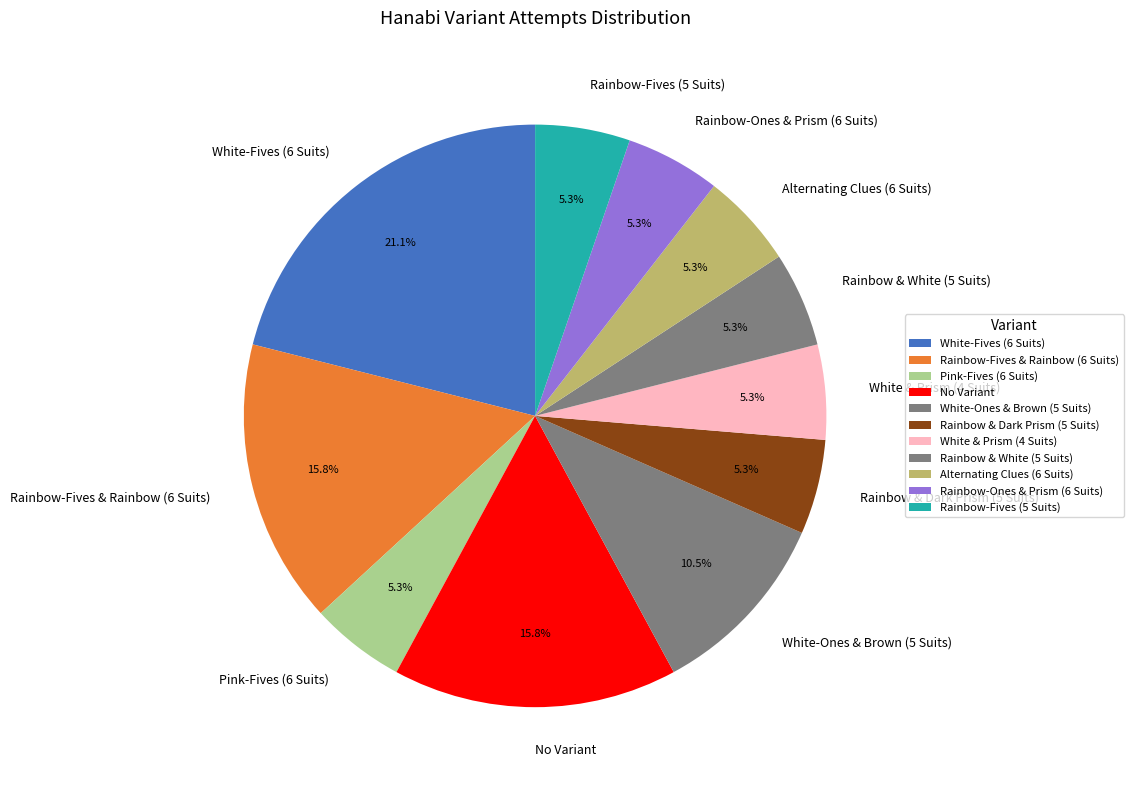

What percentage is the Rainbow & White (5 Suits) slice, to the nearest percent?

5%